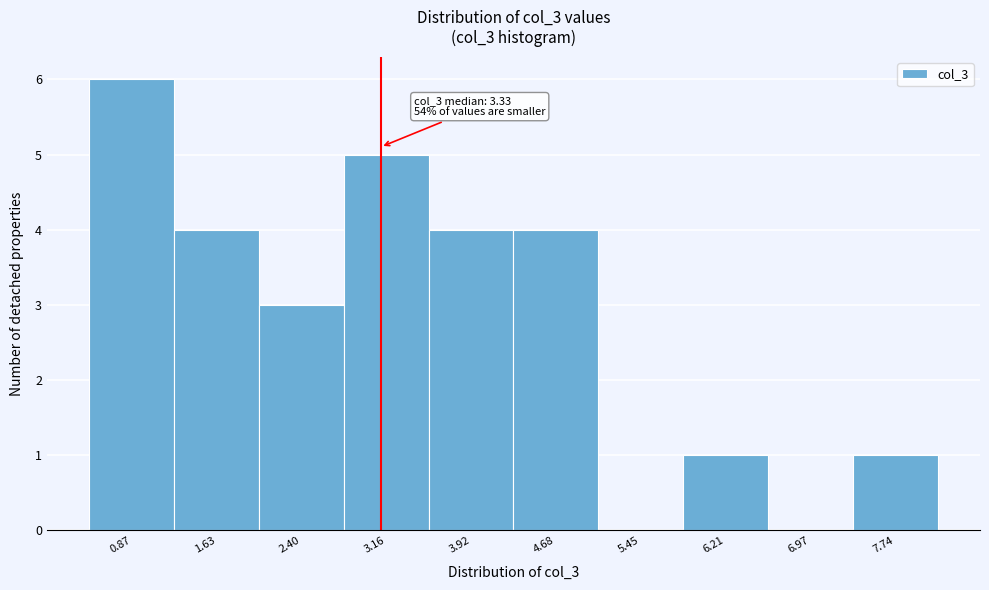

Reading left to right, list all the values displayed in this chart.

0.87=6	1.63=4	2.40=3	3.16=5	3.92=4	4.68=4	5.45=0	6.21=1	6.97=0	7.74=1